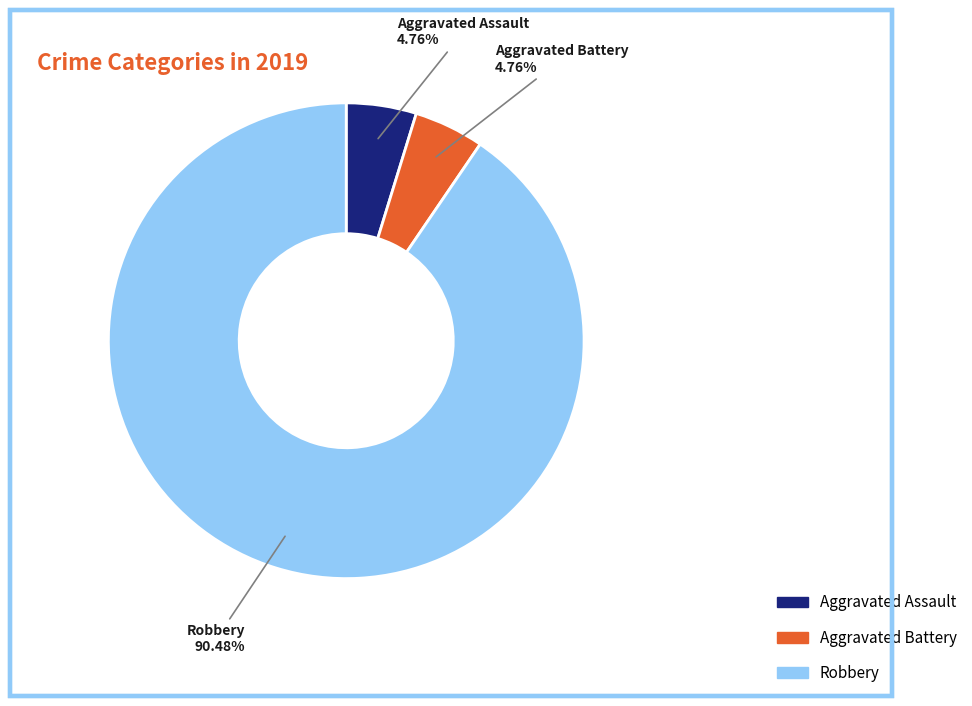

Combined, what portion of the pie is Aggravated Battery and Aggravated Assault?

9.5%